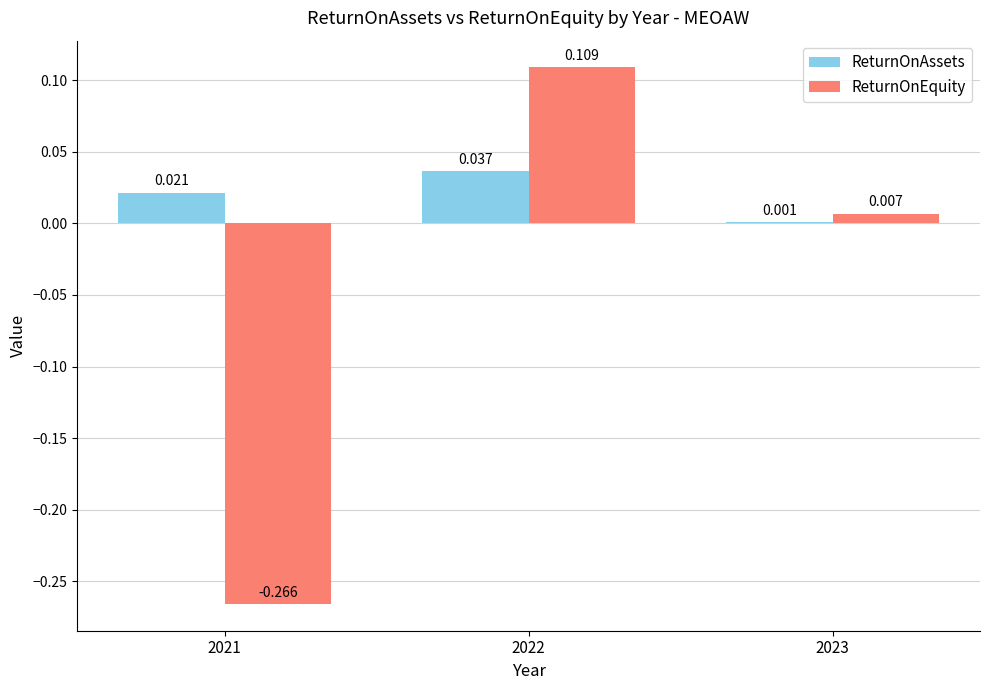

How many groups of bars are there?

3